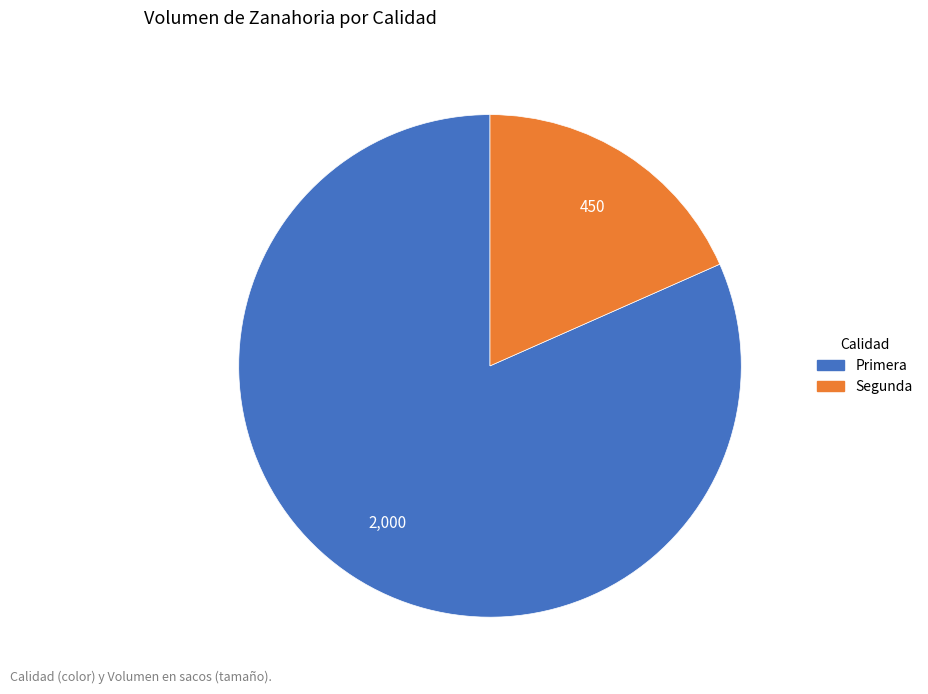

Is there any slice that represents more than half of the pie?

Yes